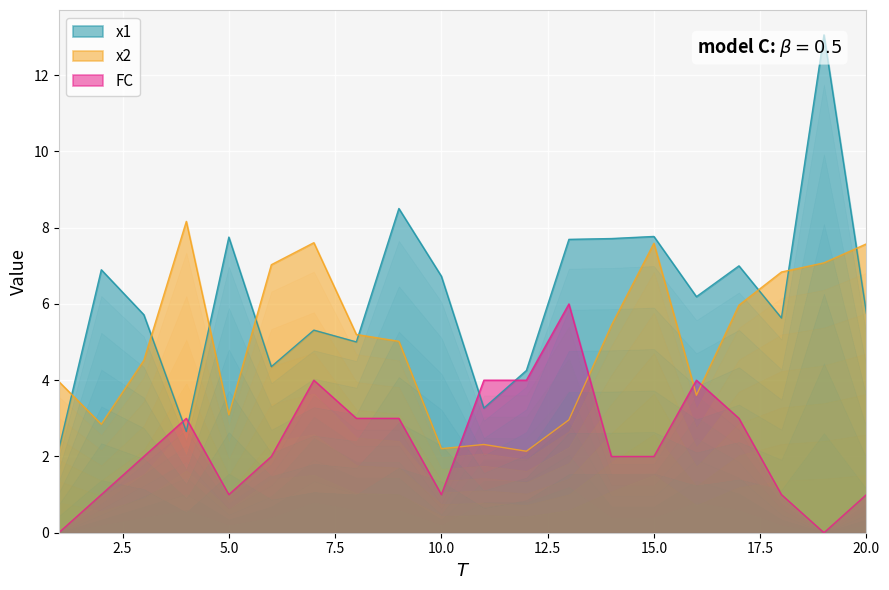

True or false: FC has more than 2 interior local peaks.

True